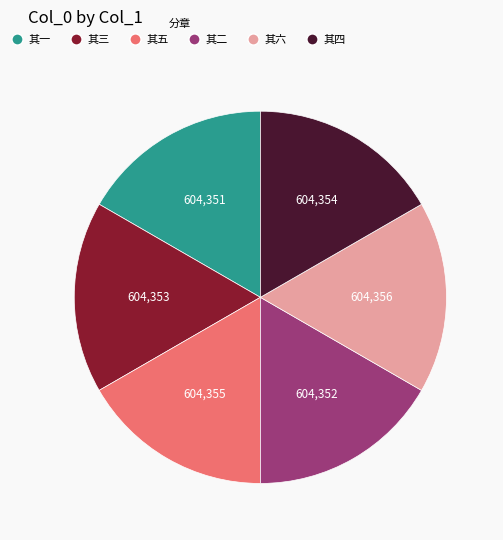

Is it true that 其五 is 31% of the pie?

False